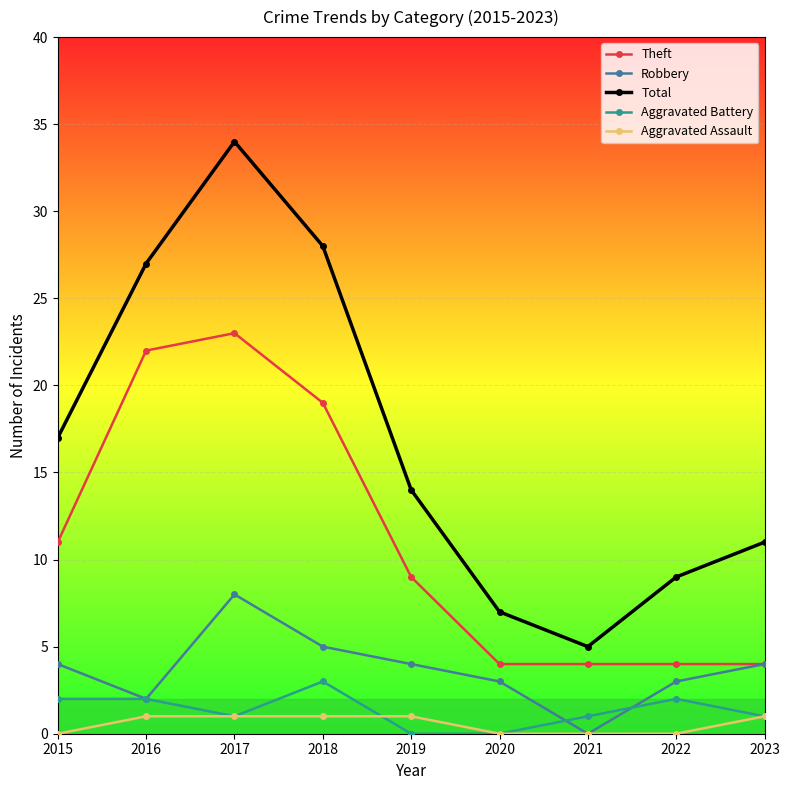

Read the Theft value at 2015.

11